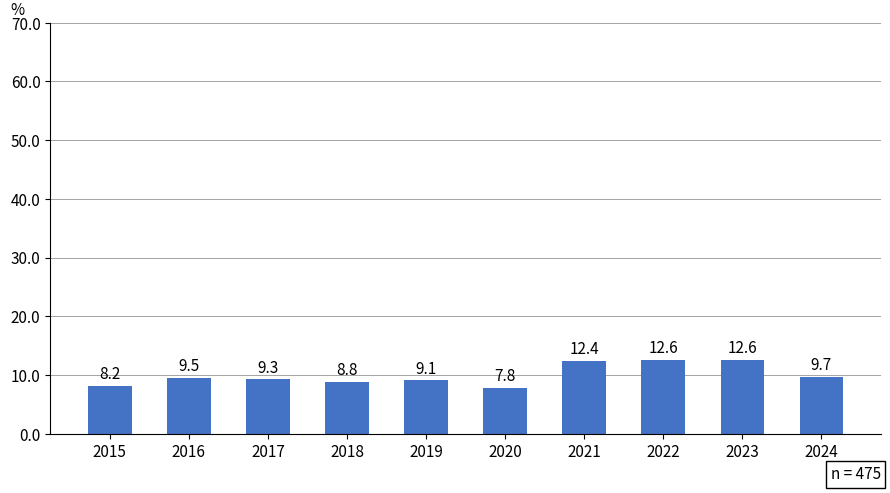

What is the change in value from 2017 to 2018?

-0.5